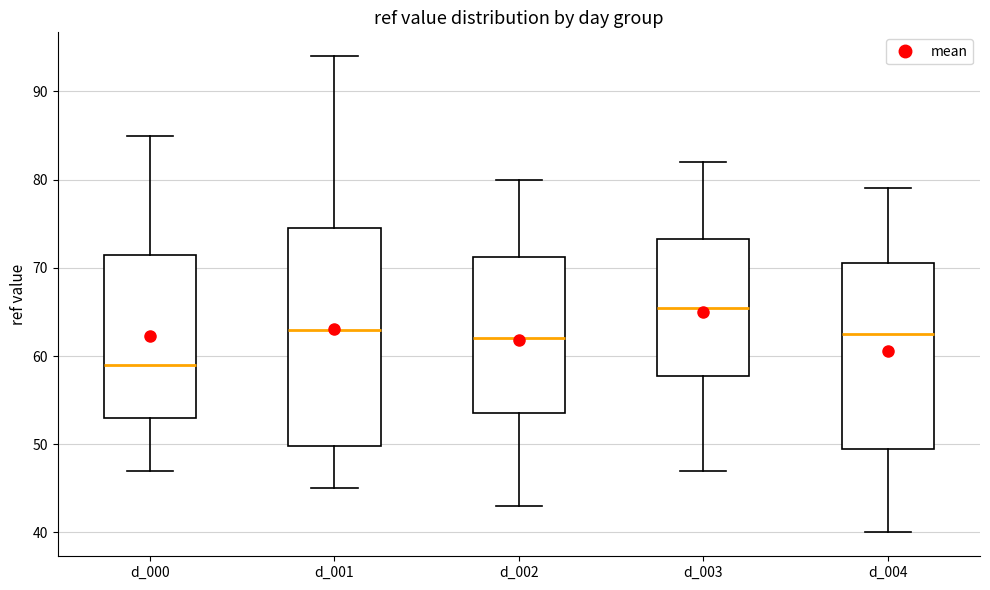

Reading left to right, read every box against the y-axis: the position of its median line, the range the box covers, and the ends of its whiskers. The values are not printed on the chart, so give them approximately, as read against the axis.

d_000: median 59, box 53 to 72, whiskers 47 to 85
d_001: median 63, box 50 to 75, whiskers 45 to 94
d_002: median 62, box 54 to 71, whiskers 43 to 80
d_003: median 66, box 58 to 73, whiskers 47 to 82
d_004: median 63, box 50 to 71, whiskers 40 to 79